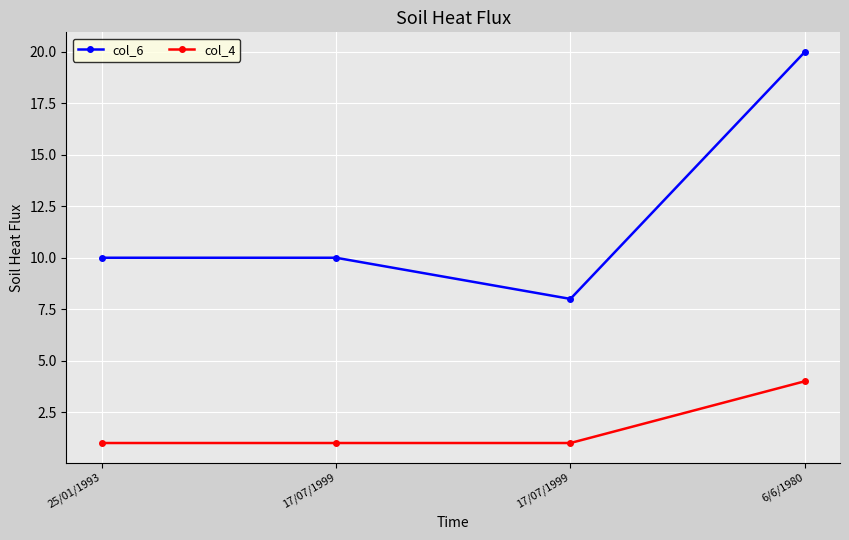

True or false: col_4 and col_6 intersect in this chart.

False